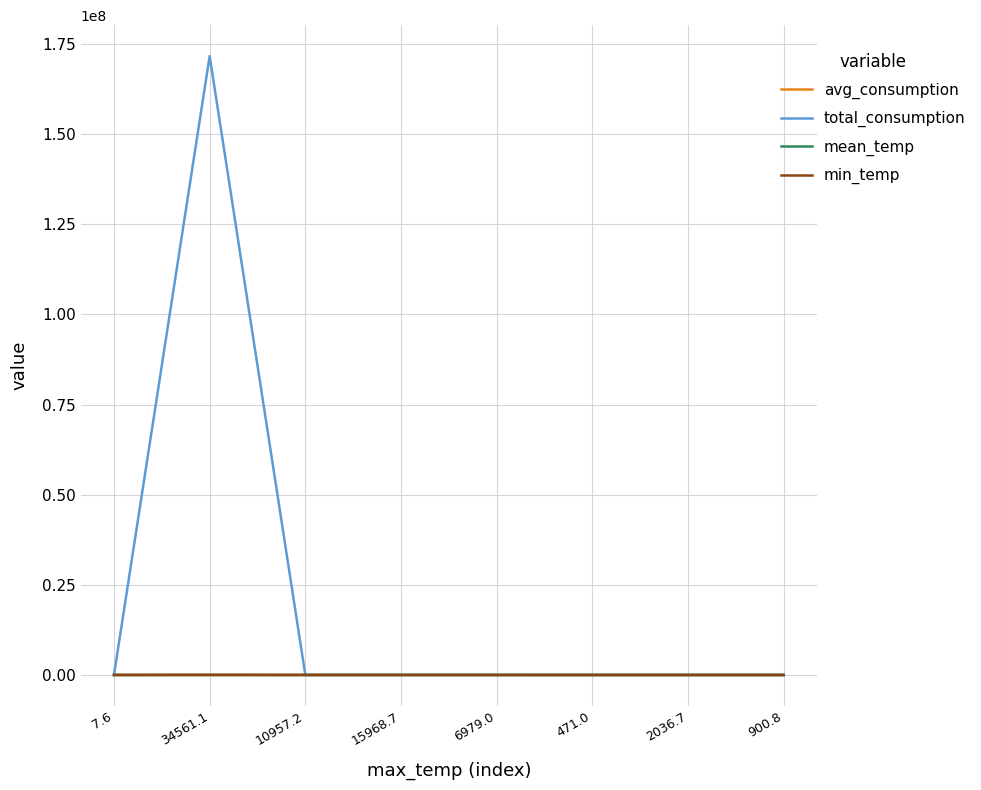

Which series has the largest range (max minus min)?

total_consumption